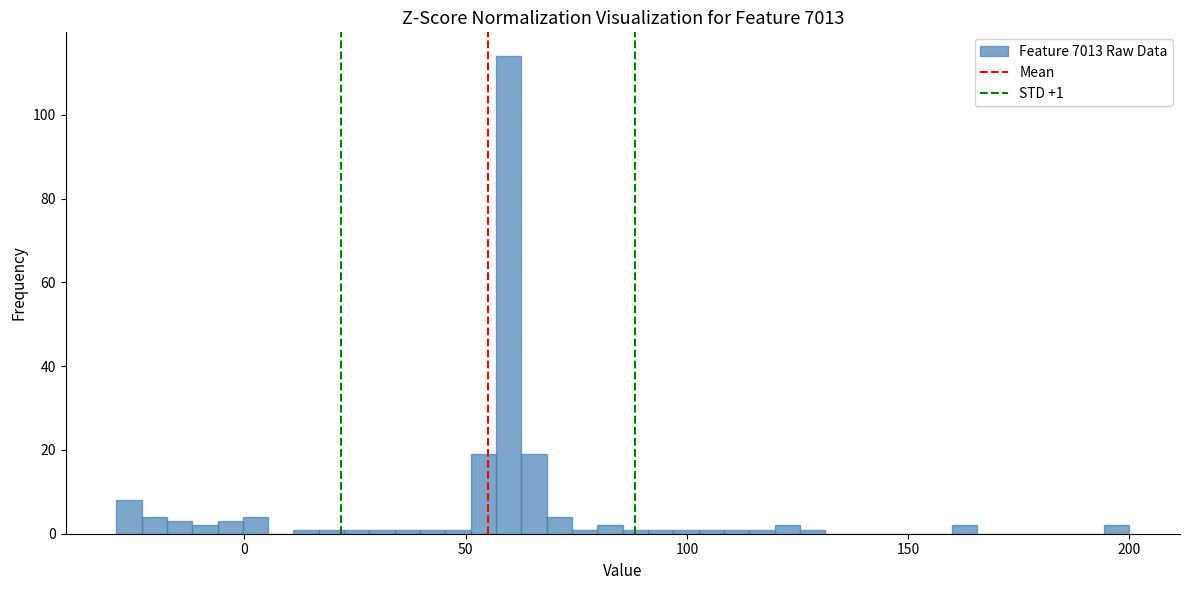

Around what value on the x-axis is the tallest bar? Give the approximate position of its centre, as read against the axis.

60